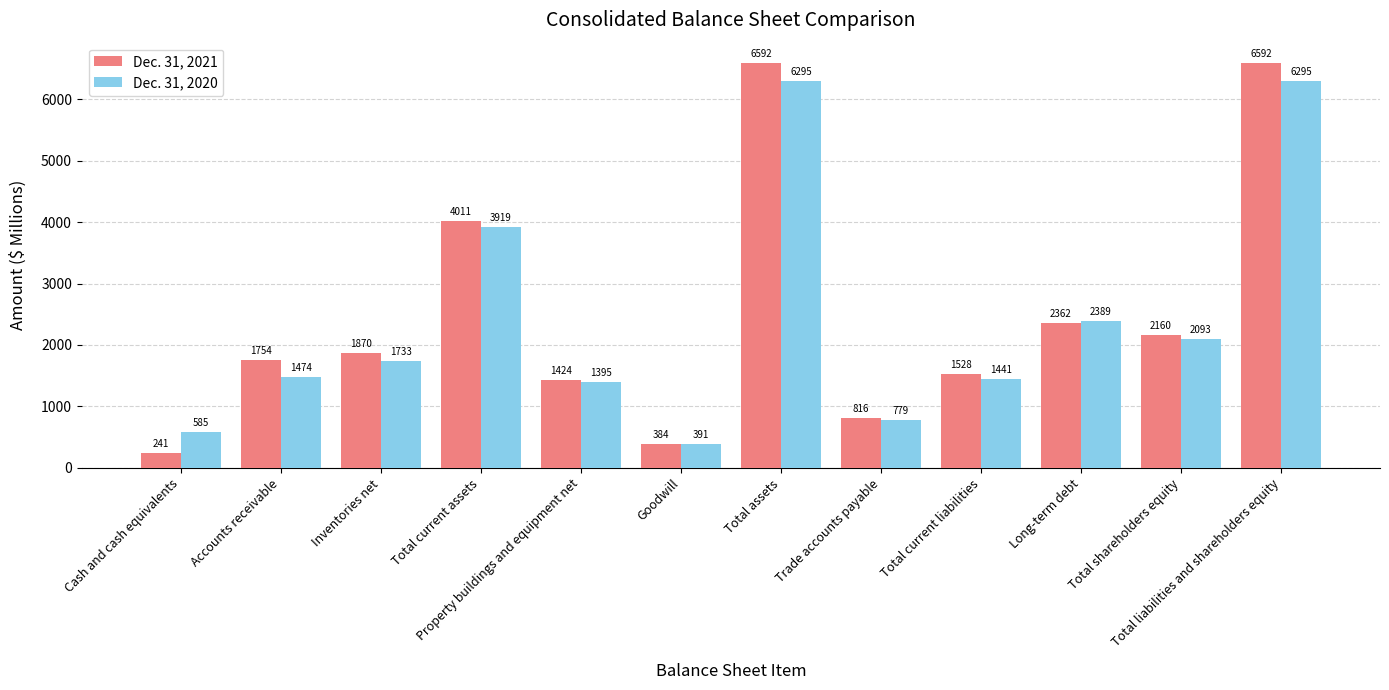

What is the total value across all series at Total assets?

12887